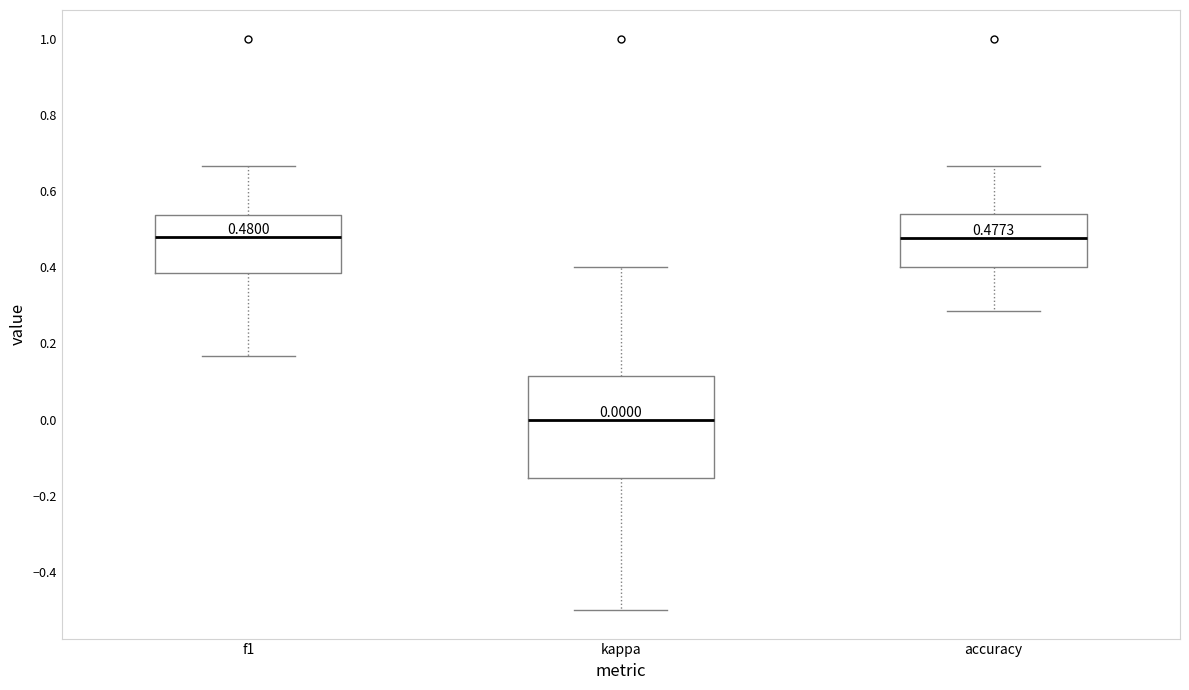

Which box has the lowest median line?

kappa